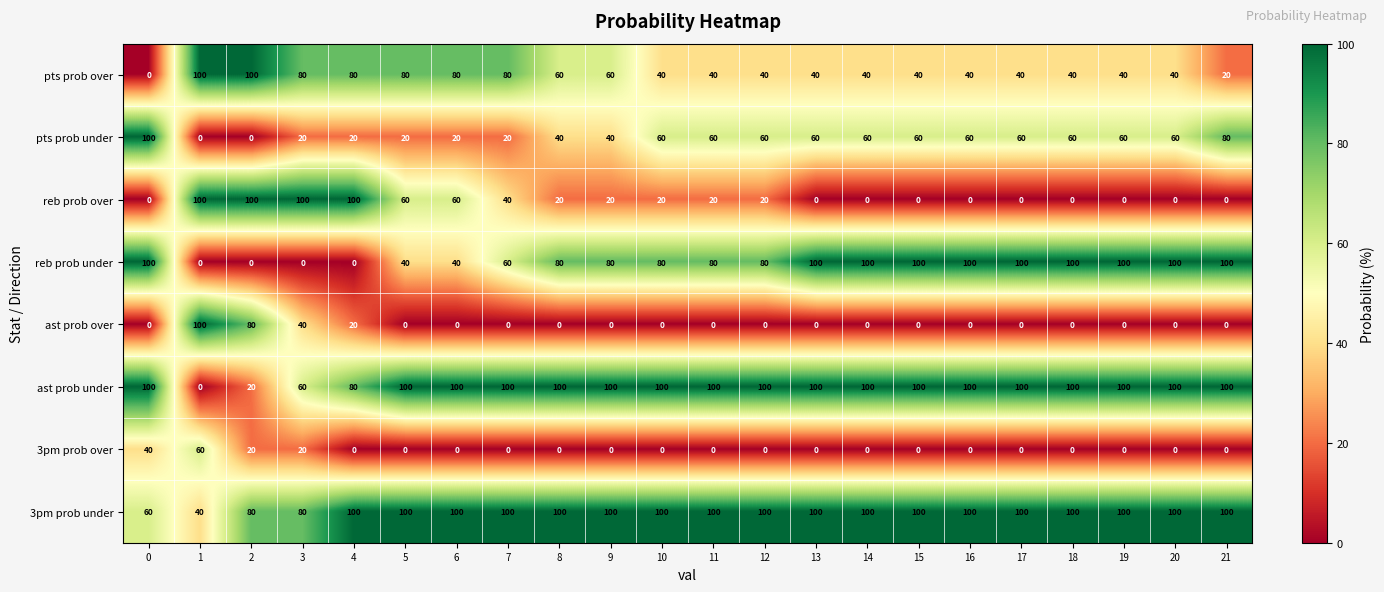

The value of pts prob over at 15 is 59. True or false?

False